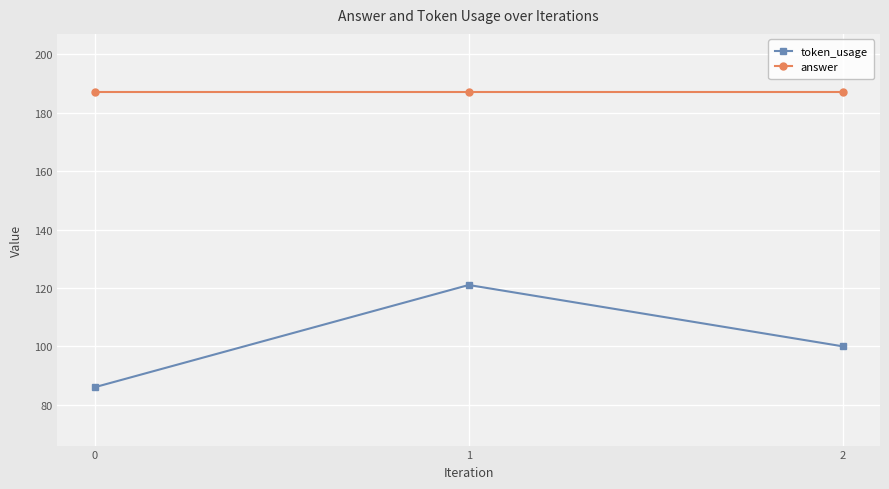

The token_usage series shows 181 at 1. True or false?

False